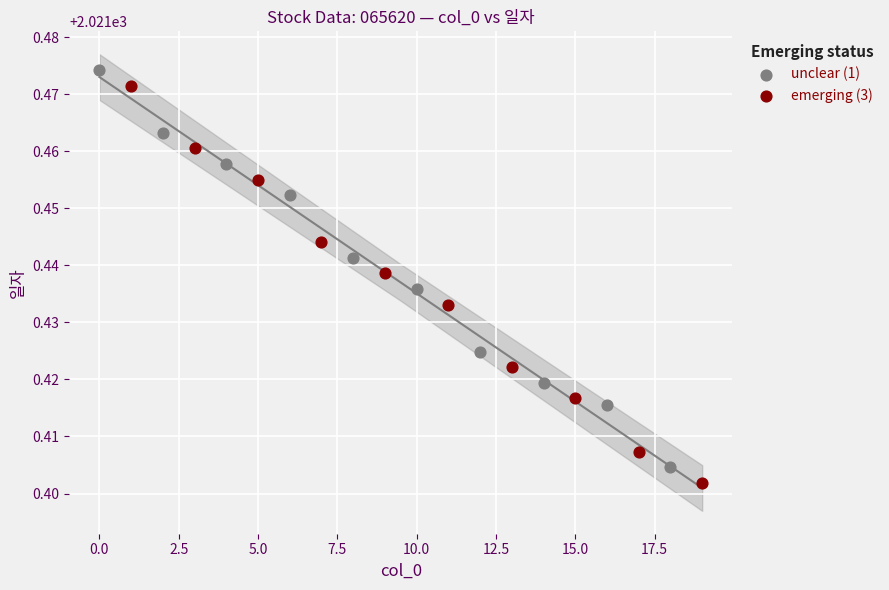

What are all the series names shown in the legend?

unclear (1), emerging (3)